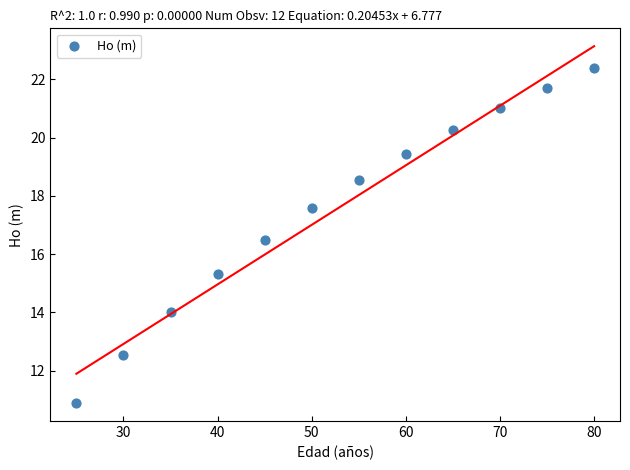

What Y value in the scatter plot is closest to 16?

16.5